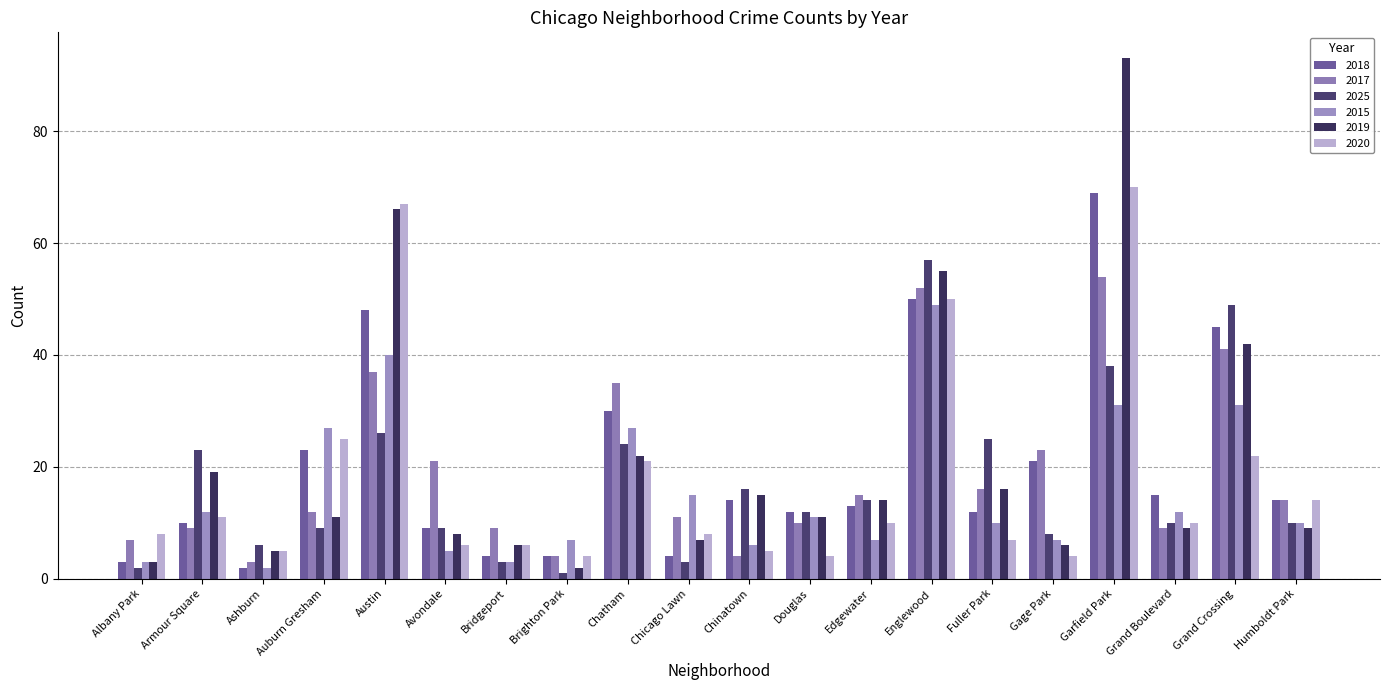

What is the minimum value for 2019?

2